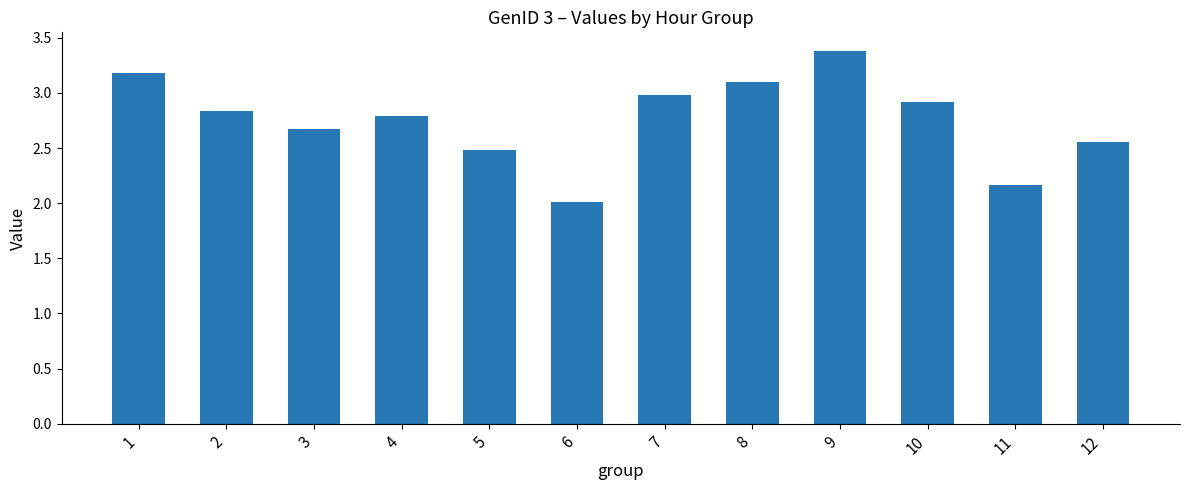

What is the change in value from 3 to 7?

+0.3